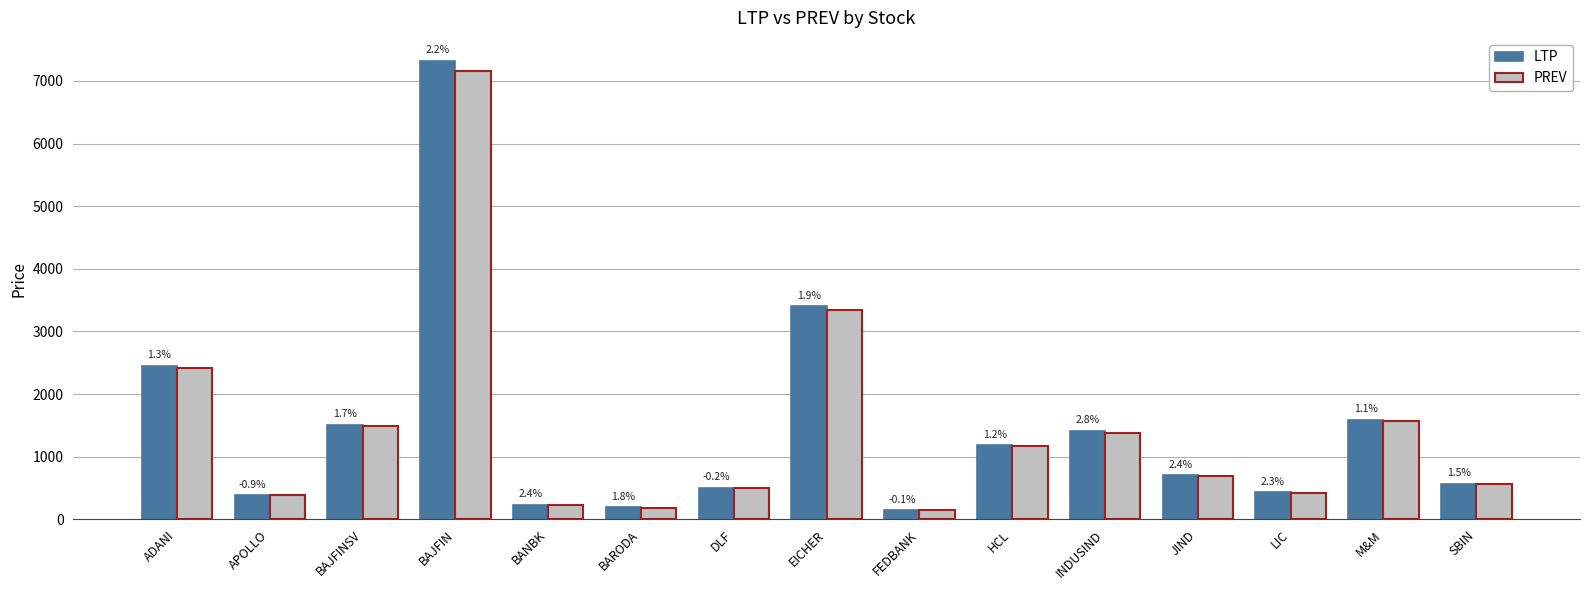

What is the difference between the maximum and minimum values in the LTP series?

7176.8